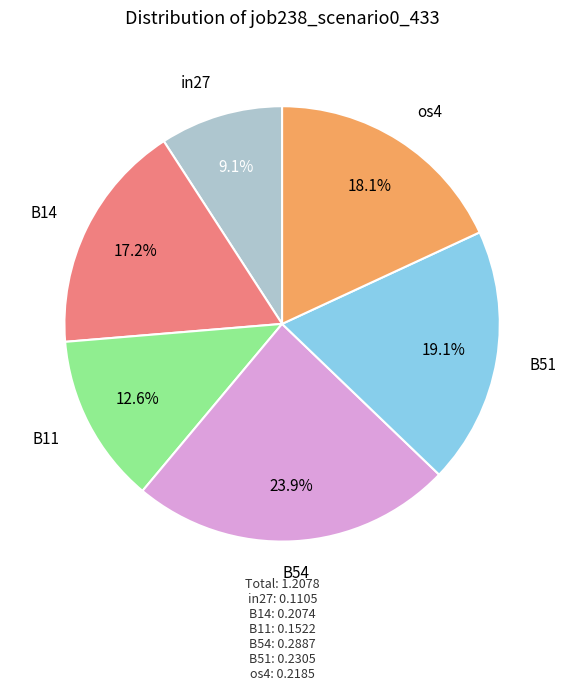

Count the number of slices in the pie.

6